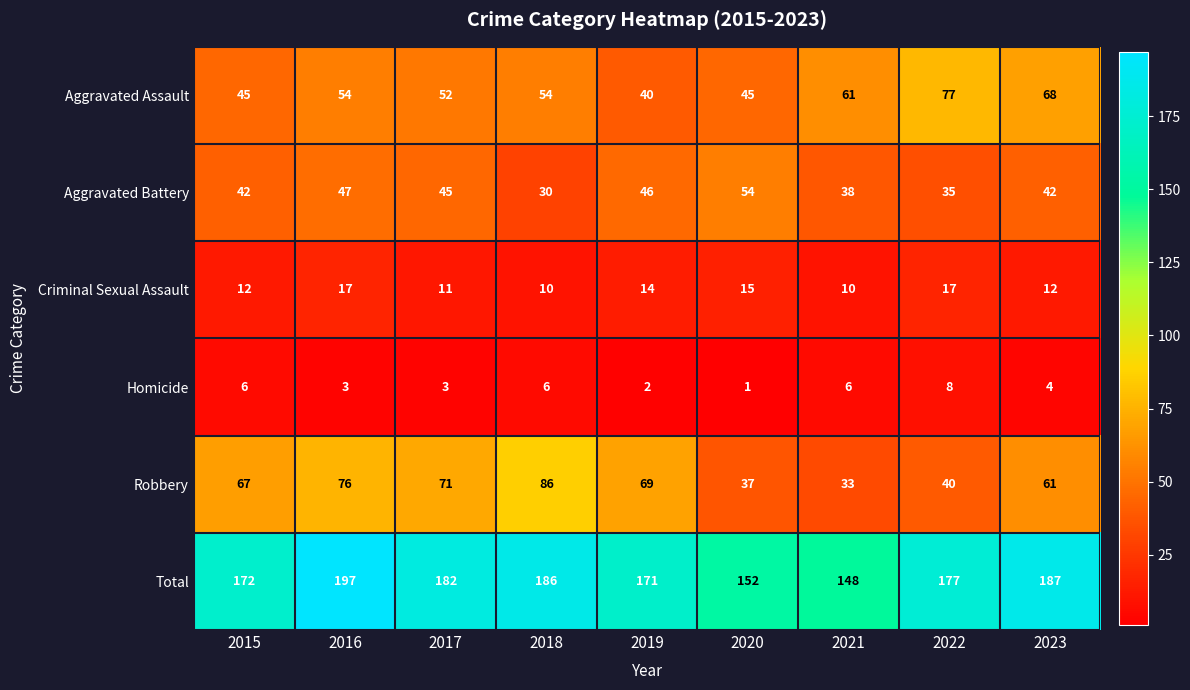

Which series has the widest spread of values?

Robbery